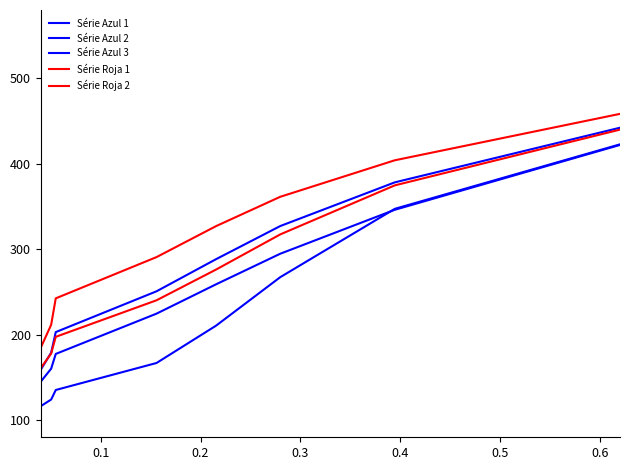

How many lines are shown in the chart?

5